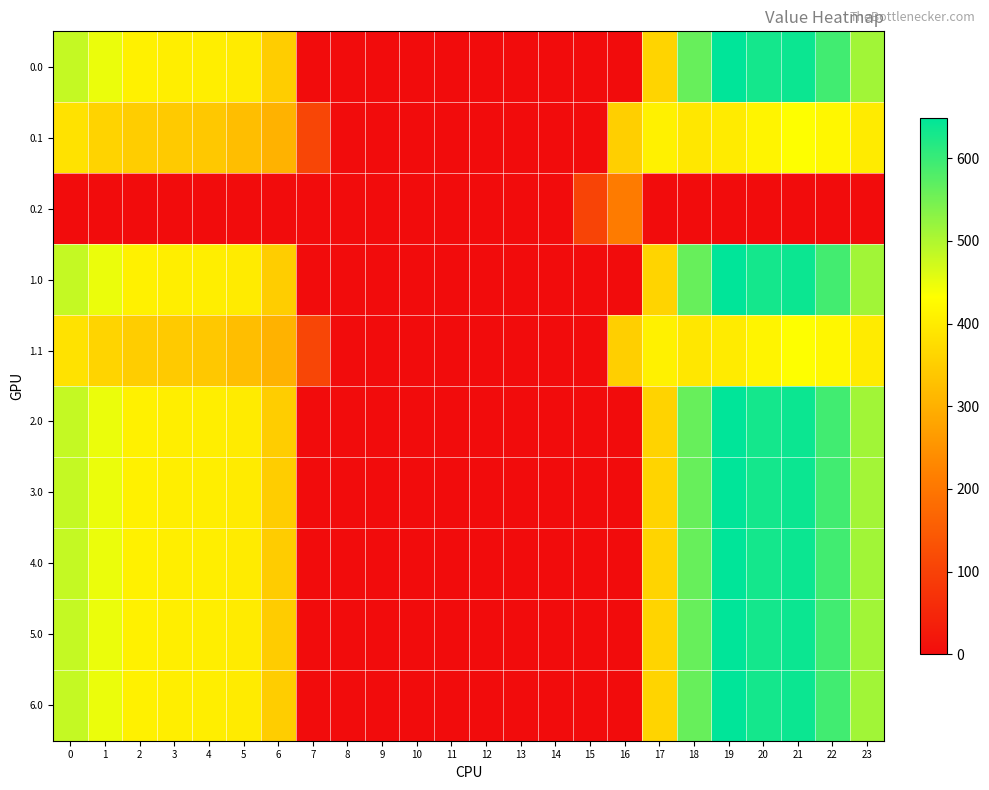

At which category is the sum across all series the highest?

19